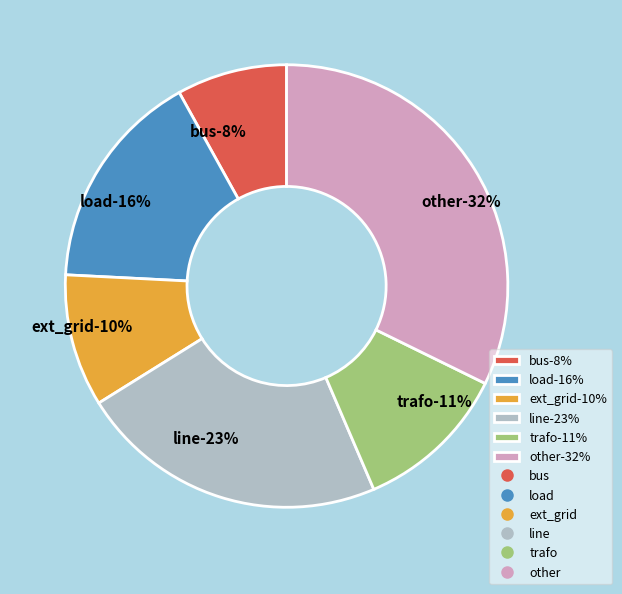

What portion of the pie excludes trafo?

88.7%